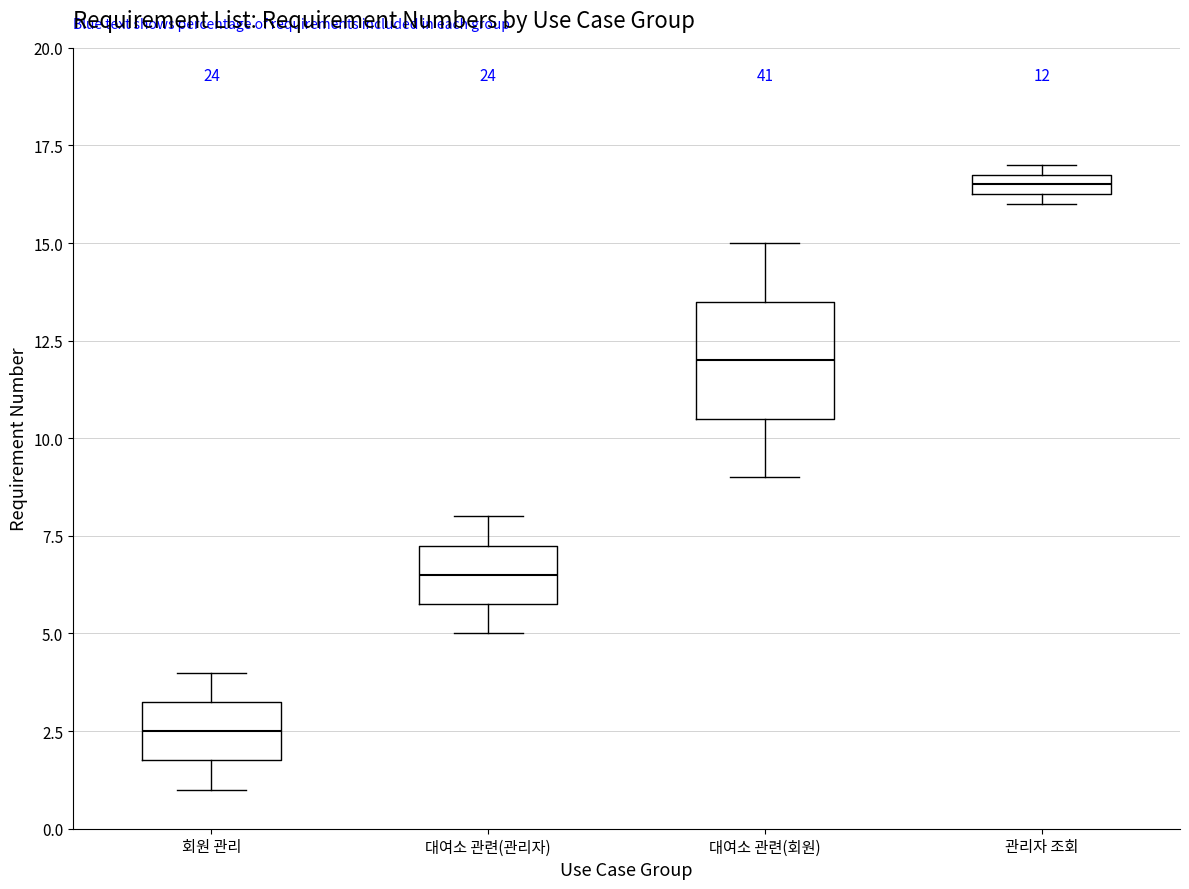

Comparing the boxes themselves (not the whiskers), which one is the tallest?

대여소 관련(회원)